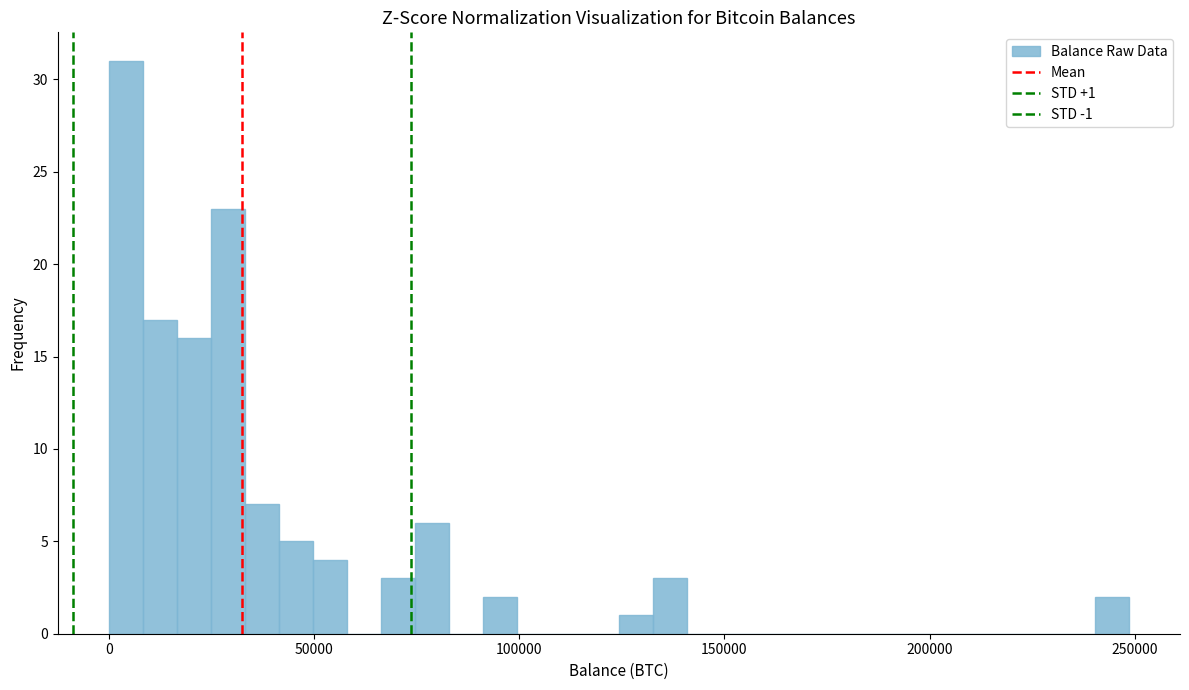

Around what value on the x-axis is the tallest bar? Give the approximate position of its centre, as read against the axis.

5000